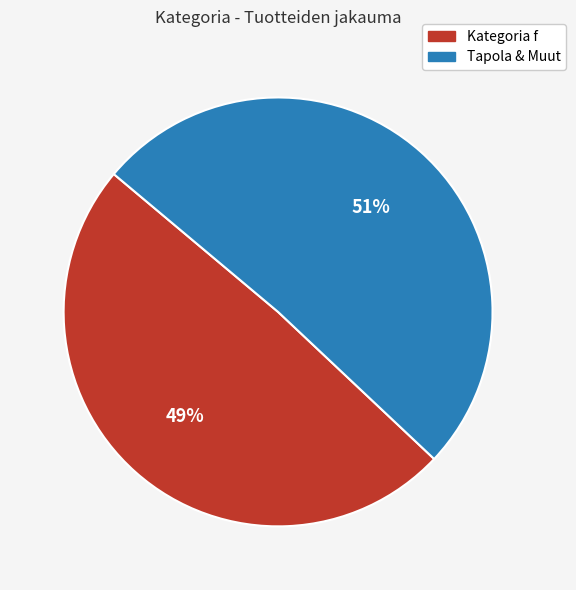

Does any single category account for the majority?

Yes